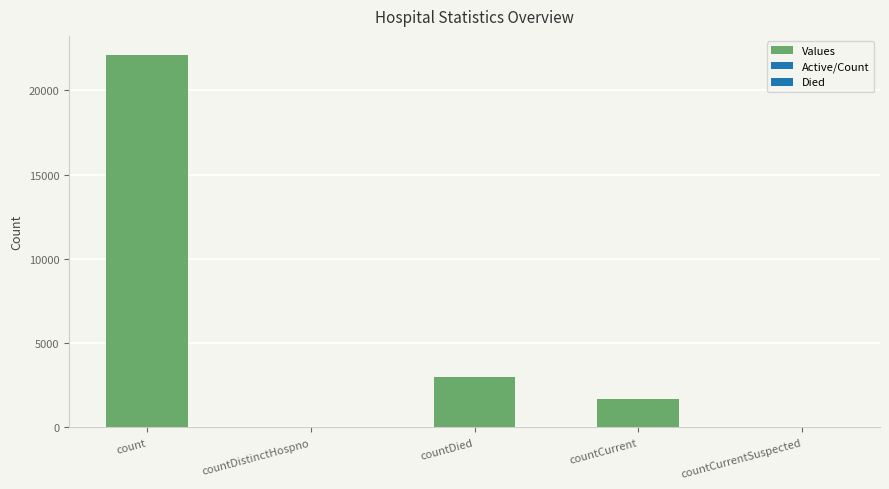

At which category does the chart reach its peak across all series?

count